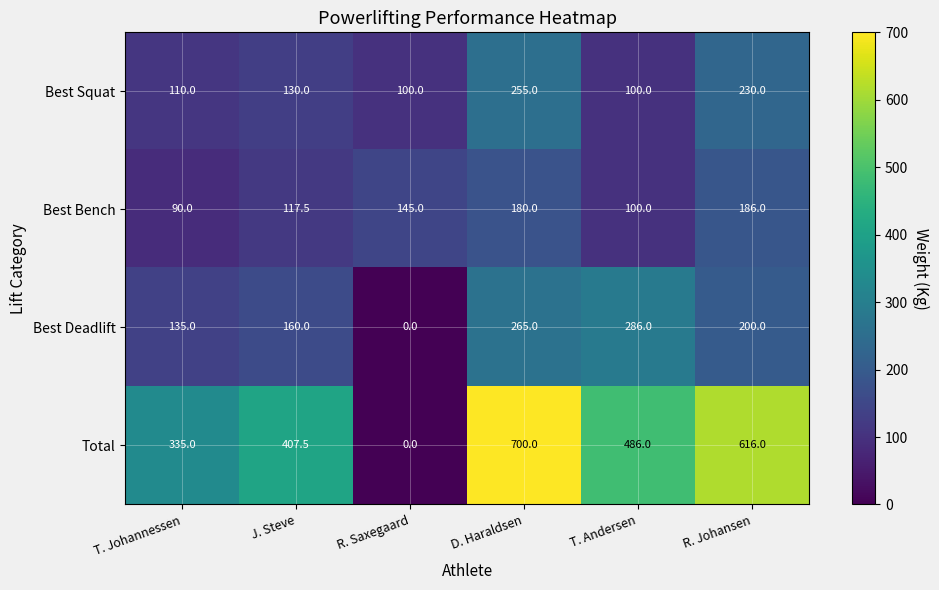

What is the difference between the maximum and minimum values in the Best Squat series?

155.0